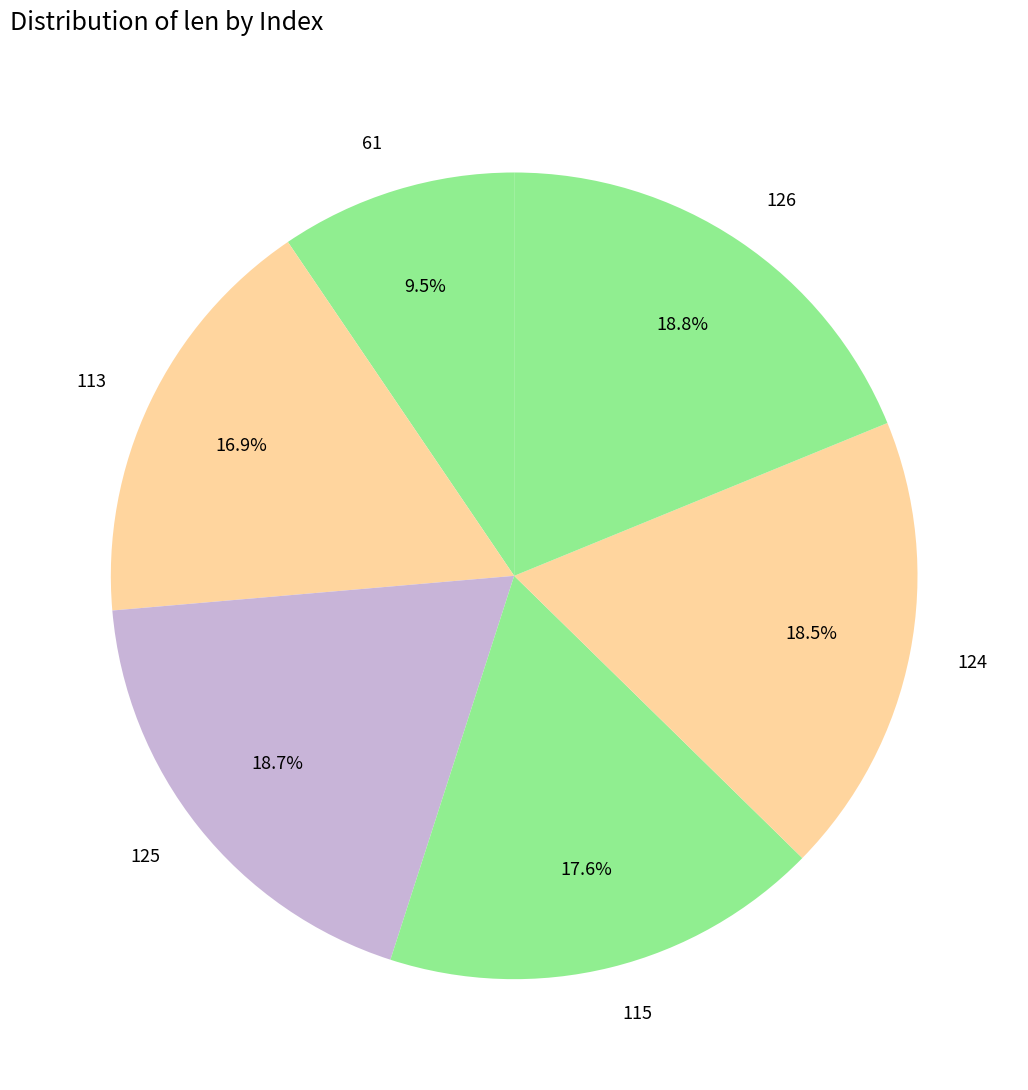

How many slices are in this pie chart?

6